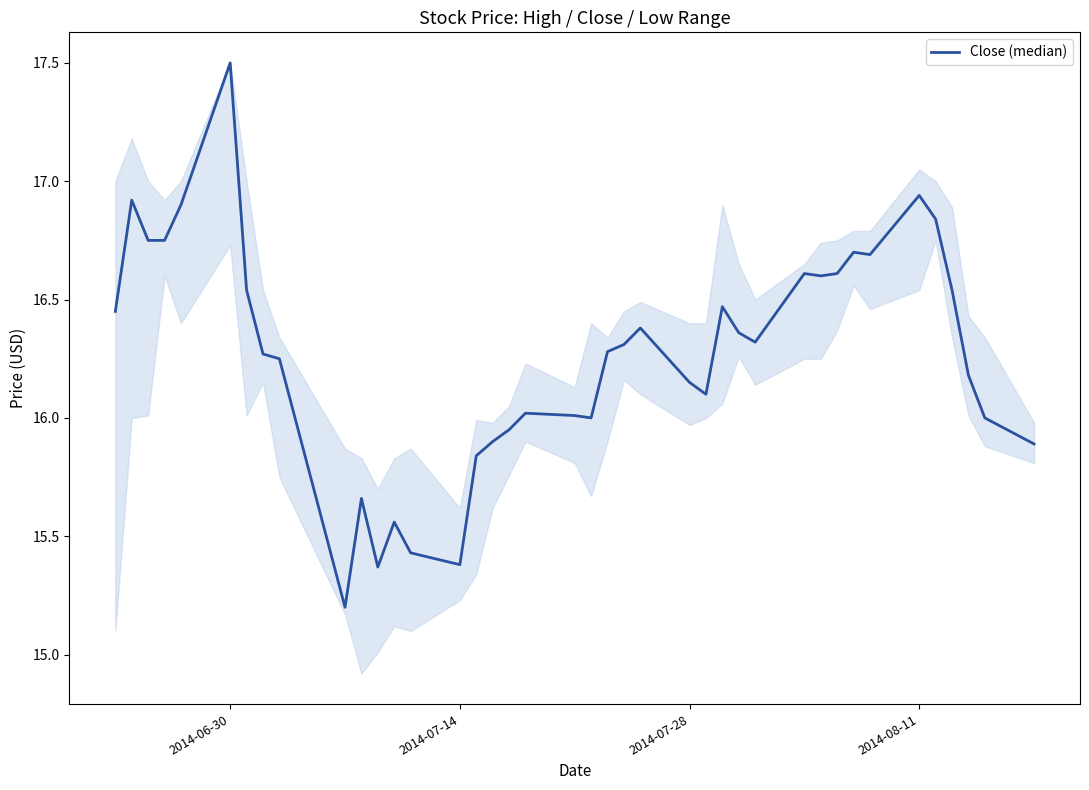

What is the difference between the second highest and second lowest values?

1.6